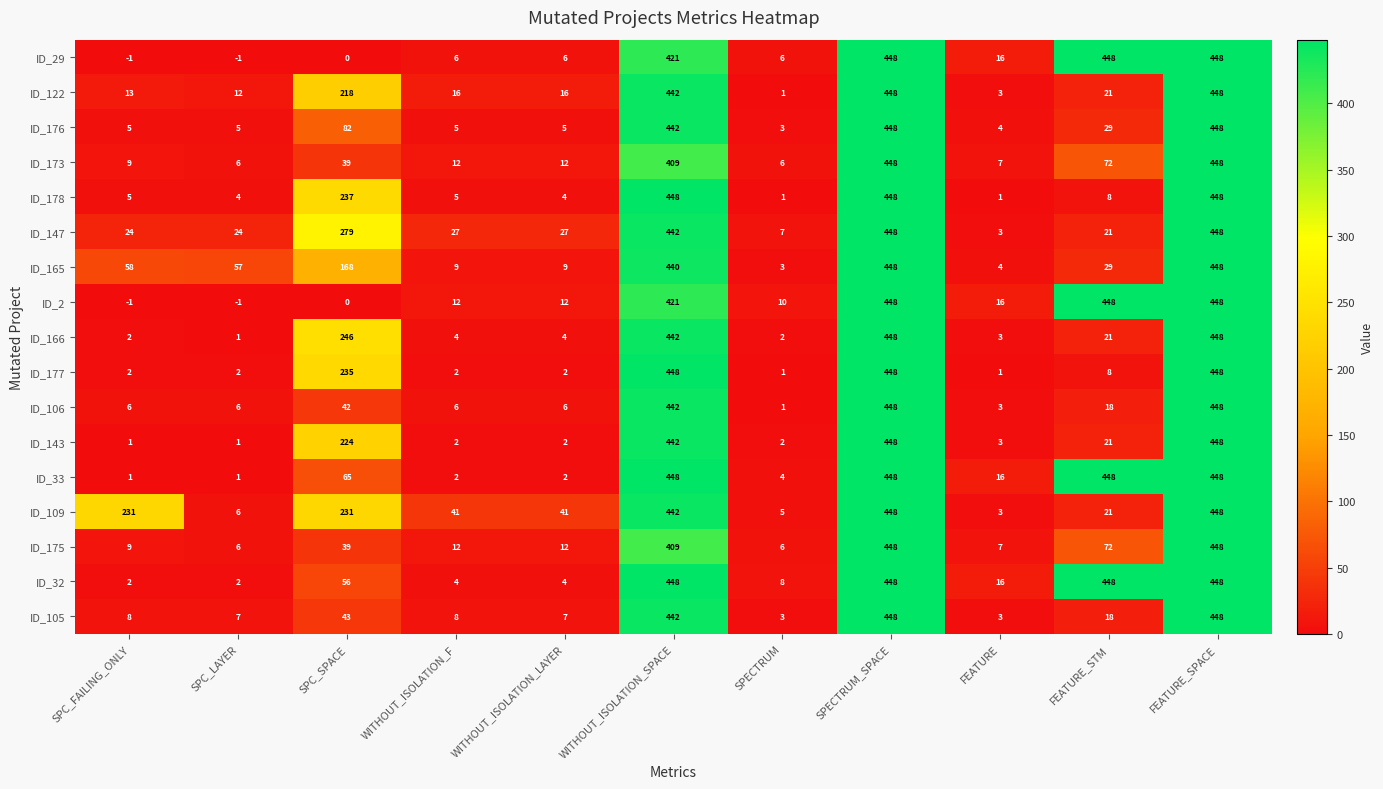

What is the maximum value for ID_33?

448